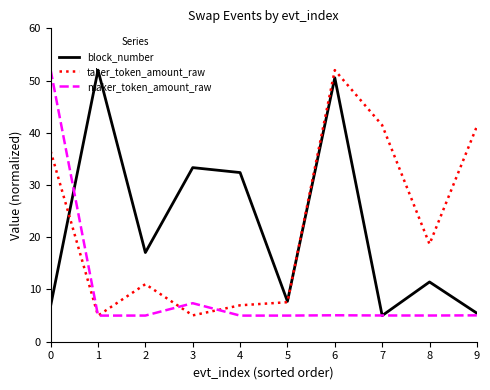

What is the spread (max minus min) of values at 4?

27.4